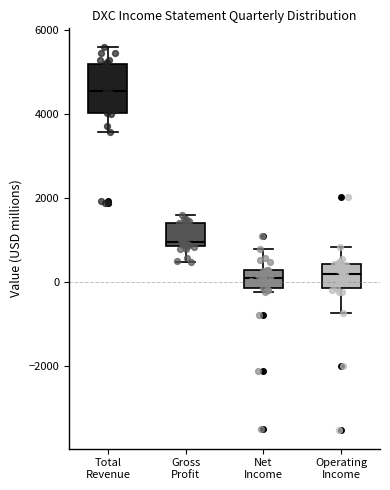

Reading left to right, transcribe this box plot: for each box, give where its median line is, the range the box spans, and where its two whiskers end, as read against the y-axis. The values are not printed on the chart, so give them approximately, as read against the axis.

Total Revenue: median 4600, box 4000 to 5200, whiskers 3600 to 5600
Gross Profit: median 1000, box 800 to 1400, whiskers 400 to 1600
Net Income: median 200 (inside the box), box -200 to 200, whiskers -200 (just below the box's lower edge) to 800
Operating Income: median 200, box -200 to 400, whiskers -800 to 800